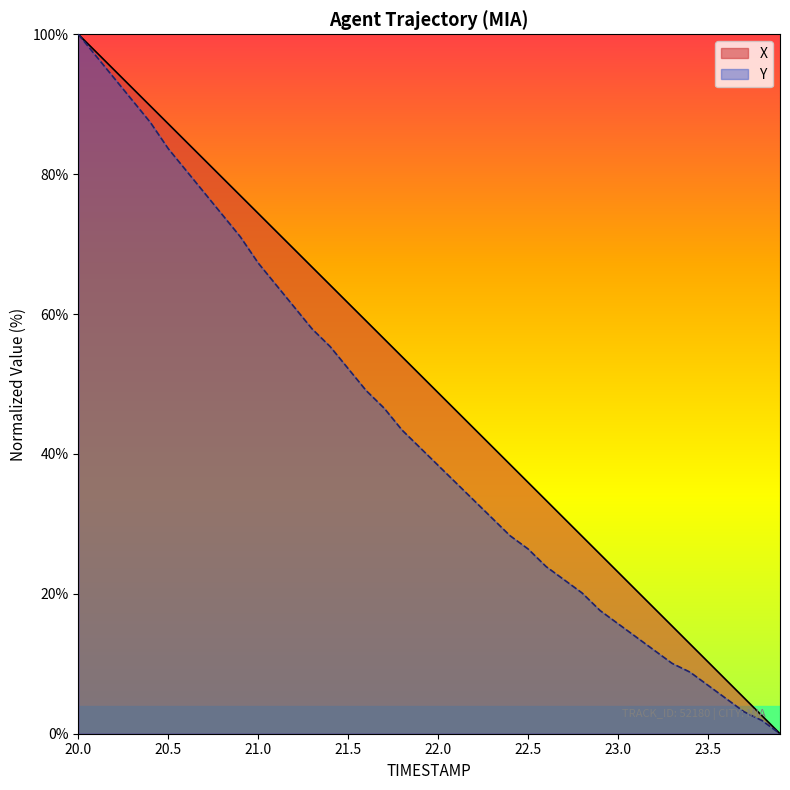

Which category has the highest value in the X series?

20.0